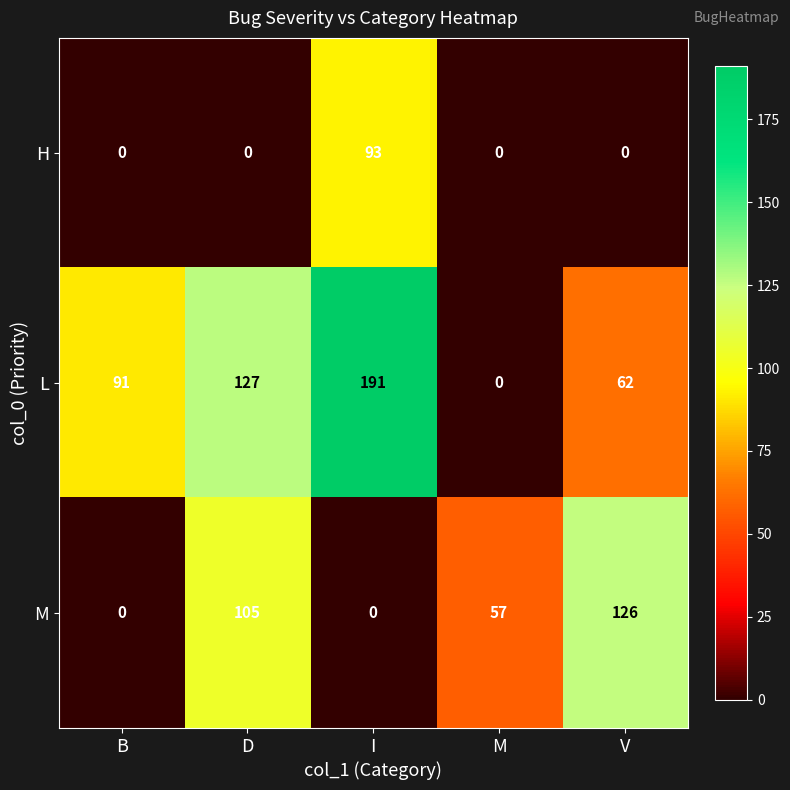

How many distinct data groups are displayed?

3